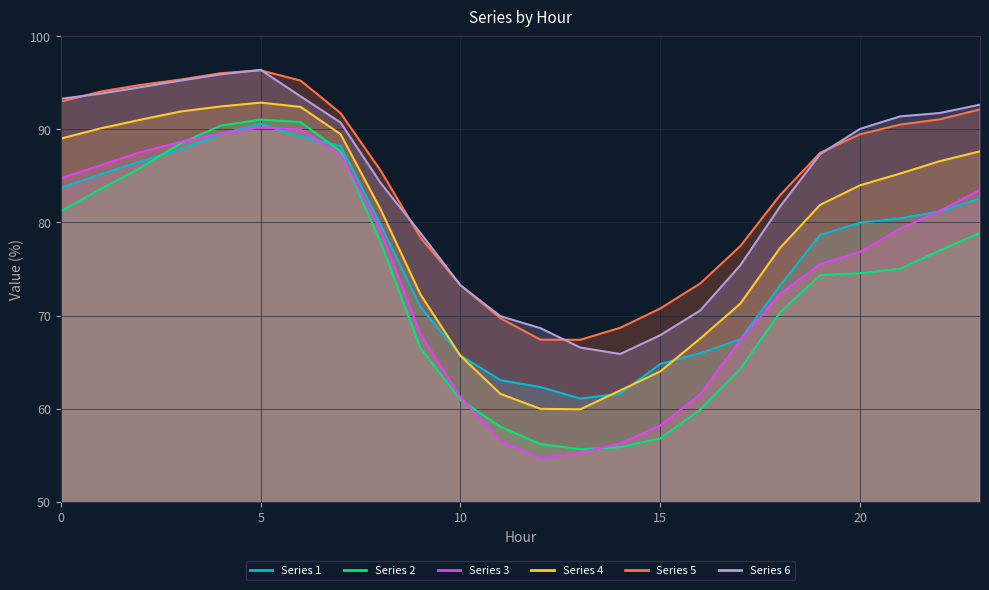

Is it true that 5 equals 21.0 at 7?

False